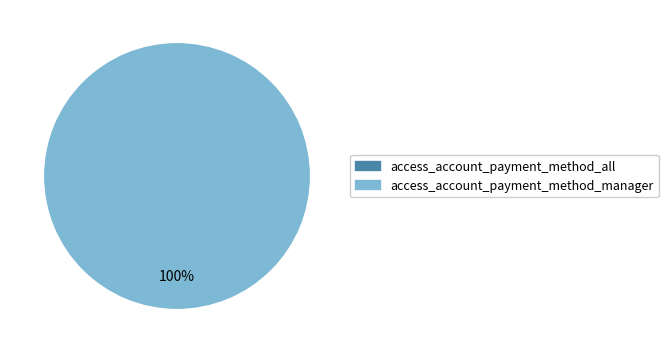

To the nearest percent, what portion does access_account_payment_method_manager represent?

100%